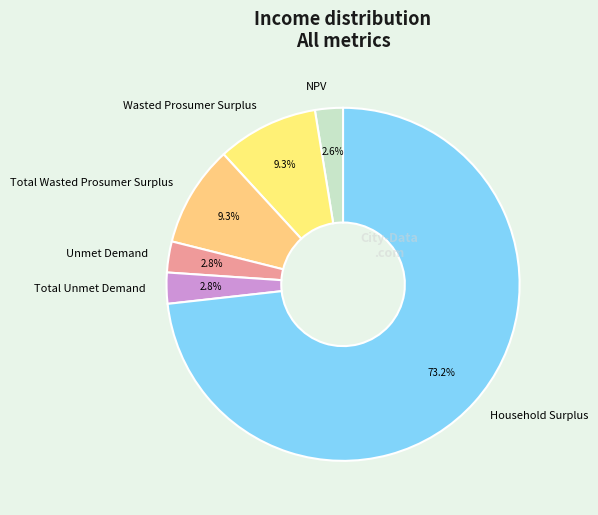

Is it true that Unmet Demand is 3% of the pie?

True